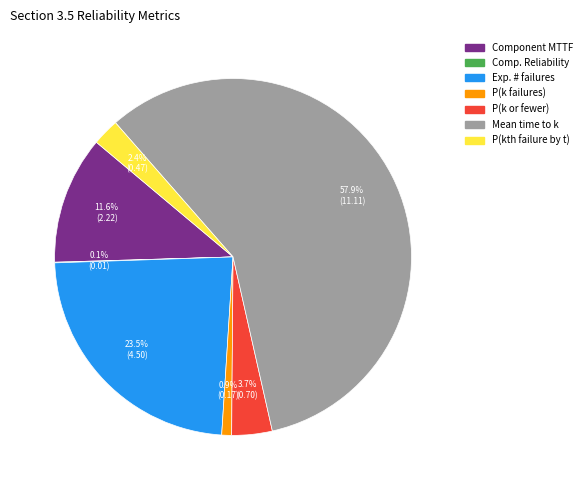

Does any single category account for the majority?

Yes